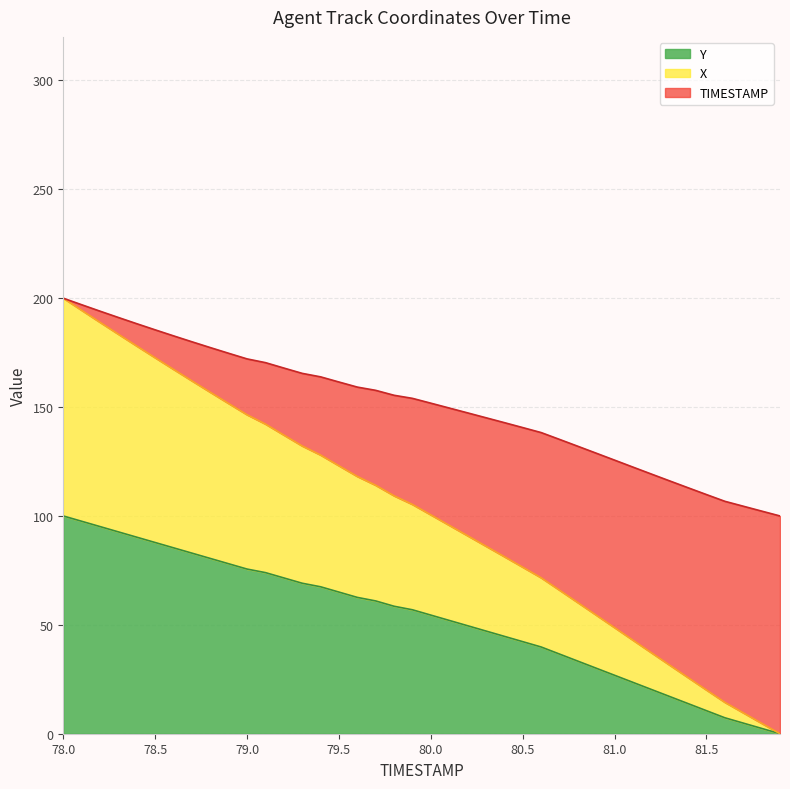

What is the maximum value for Y?

100.0